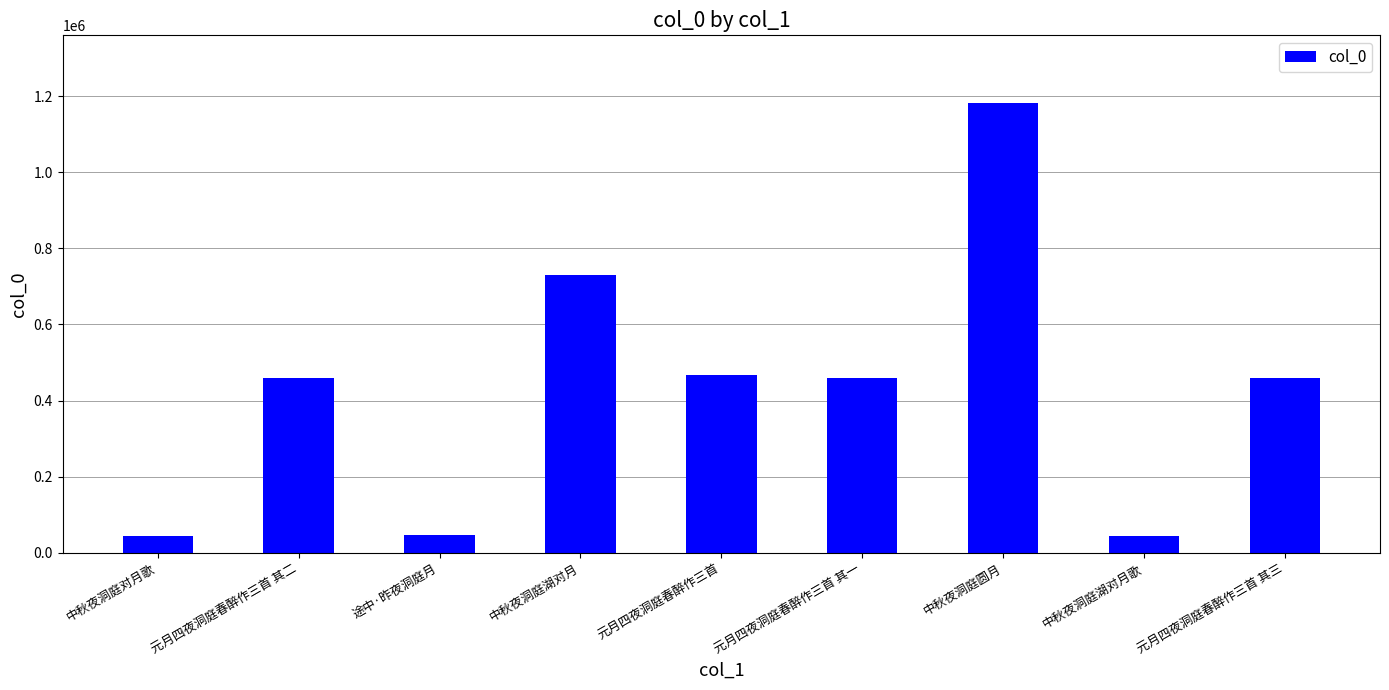

How many categories are shown in the chart?

9